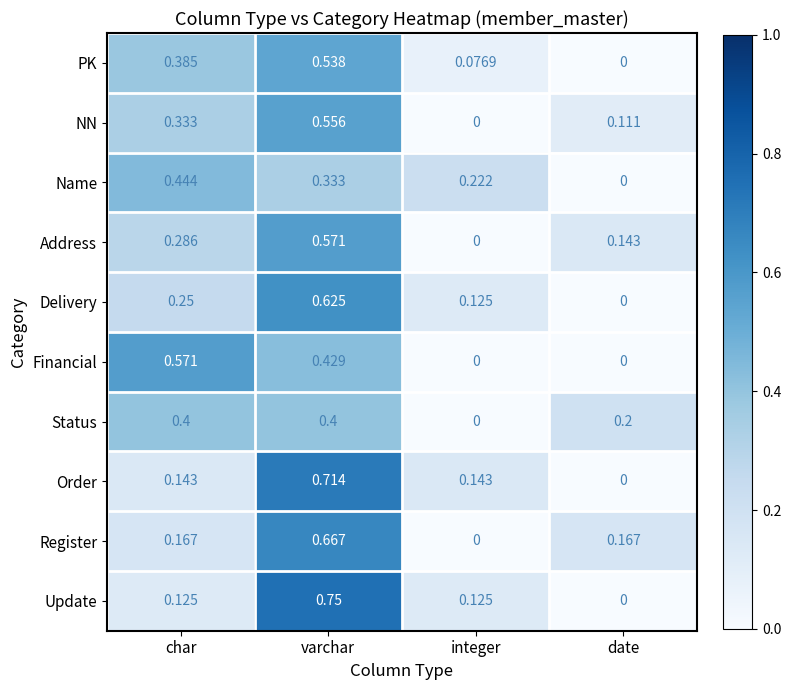

At which category is the sum across all series the highest?

varchar